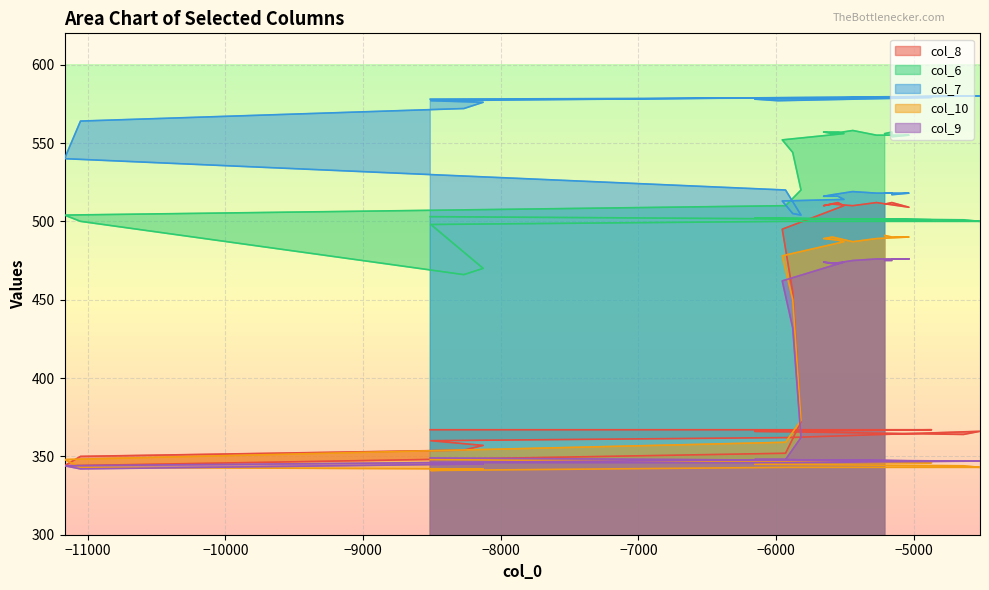

Reading left to right, what are all the values shown in this chart?

col_8: 511	512	512	509	509	512	510	510	511	510	512	512	510	495	495	455	455	455	372	352	352	344	350	350	354	357	357	360	360	362	362	366	366	364	366	366	366	367	367	367
col_6: 556	557	554	555	555	555	558	558	556	557	557	557	556	552	552	544	544	544	520	510	510	504	500	500	466	470	470	498	498	500	500	500	500	501	502	502	502	501	501	503
col_7: 518	518	517	518	518	518	519	519	517	516	516	516	514	513	513	505	505	505	504	520	520	540	564	564	572	576	576	577	577	579	579	580	580	580	578	578	577	579	579	578
col_10: 491	490	490	490	490	489	487	487	490	489	488	488	487	478	478	450	450	450	373	359	359	348	343	343	342	342	342	341	341	343	343	343	343	344	345	345	346	346	346	348
col_9: 475	475	476	476	476	476	475	475	473	474	473	473	474	462	462	432	432	432	362	348	348	344	342	342	345	345	345	346	346	346	346	347	347	347	348	348	348	347	347	349